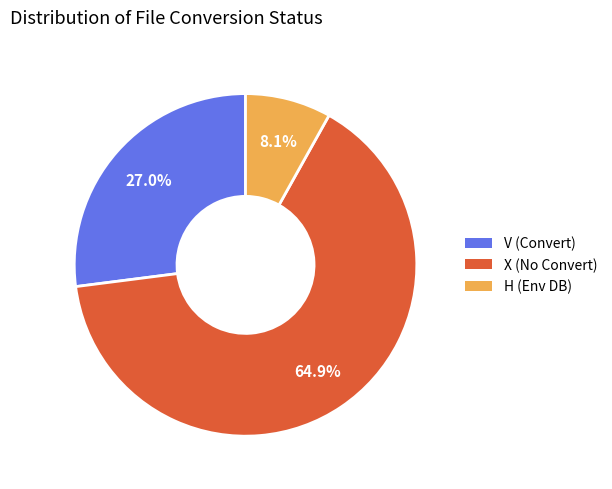

Does any single category account for the majority?

Yes